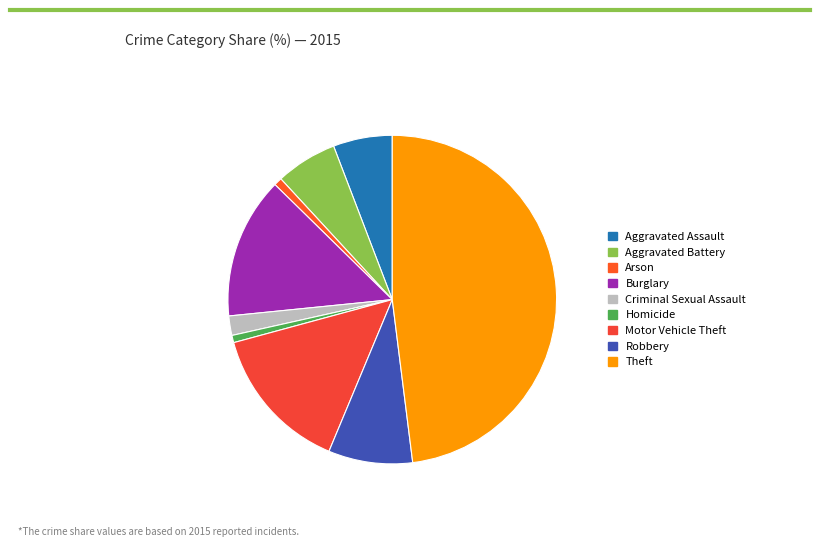

Count the number of slices in the pie.

9